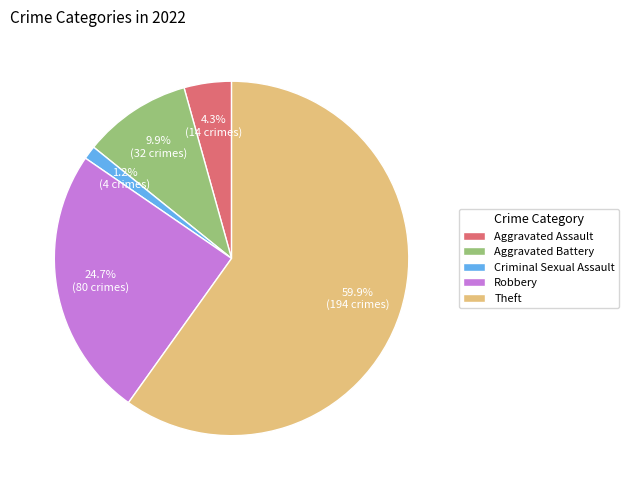

How much of the chart is everything except Aggravated Battery?

90.1%